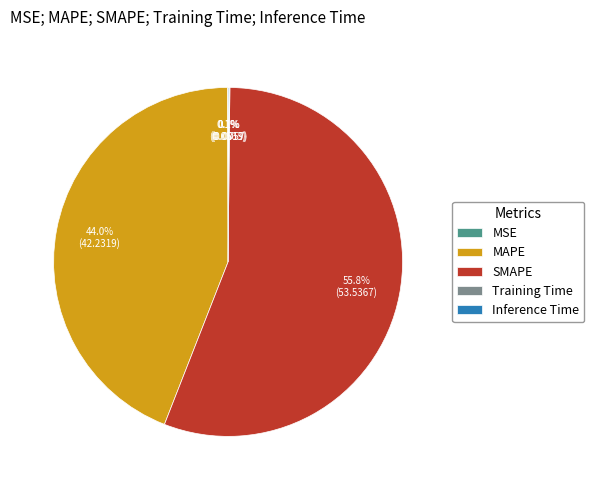

Which category has the biggest portion of the pie?

SMAPE